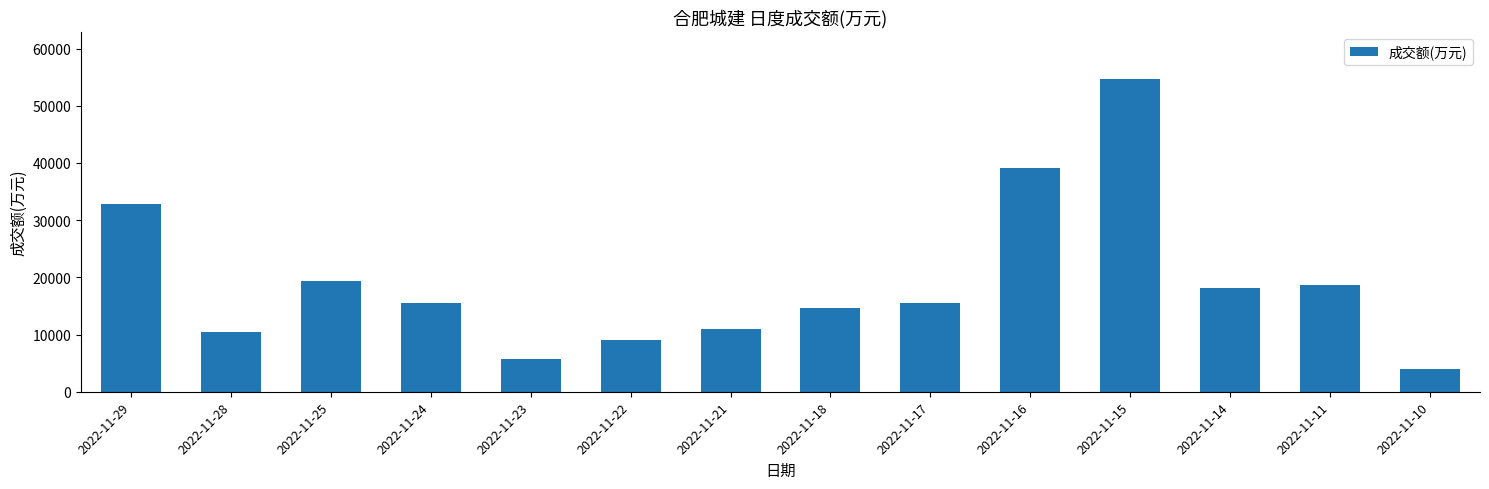

The value at 2022-11-22 is 12156. True or false?

False